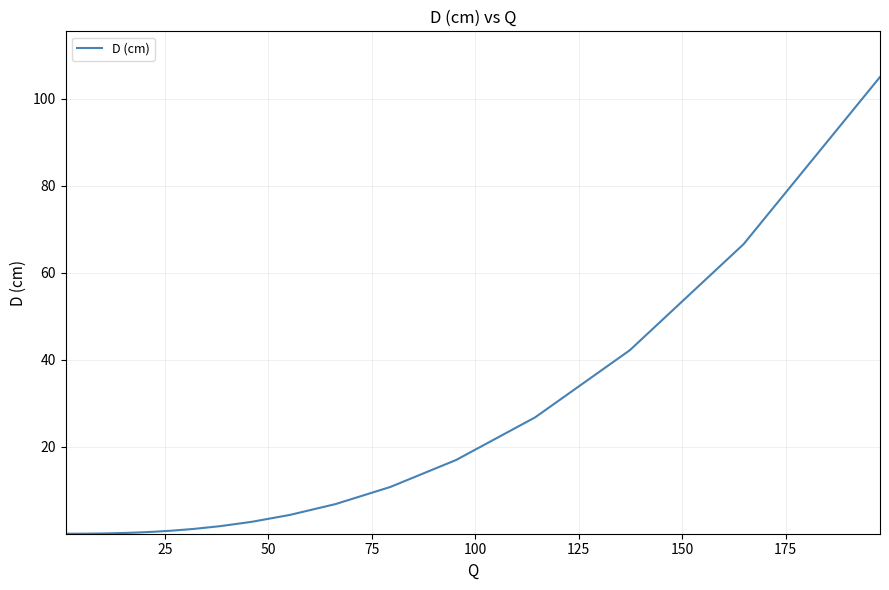

What is the difference between the maximum and minimum values?

105.0